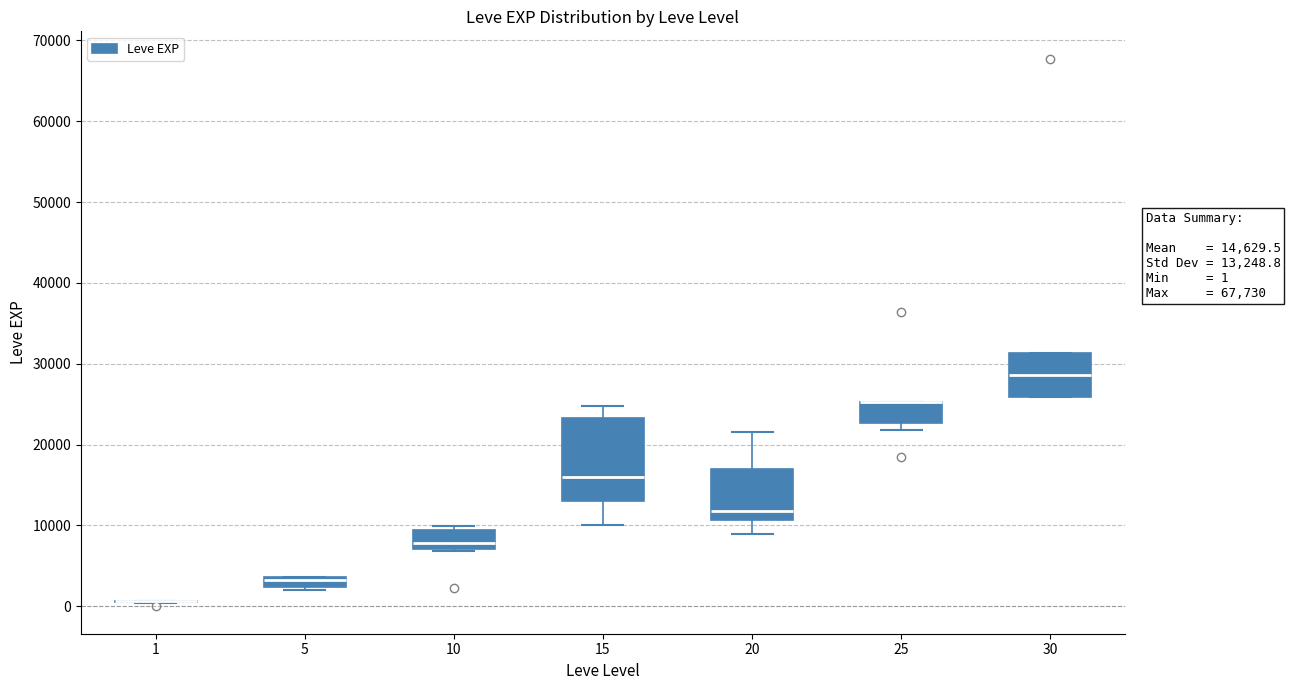

Comparing the boxes themselves (not the whiskers), which one is the tallest?

15